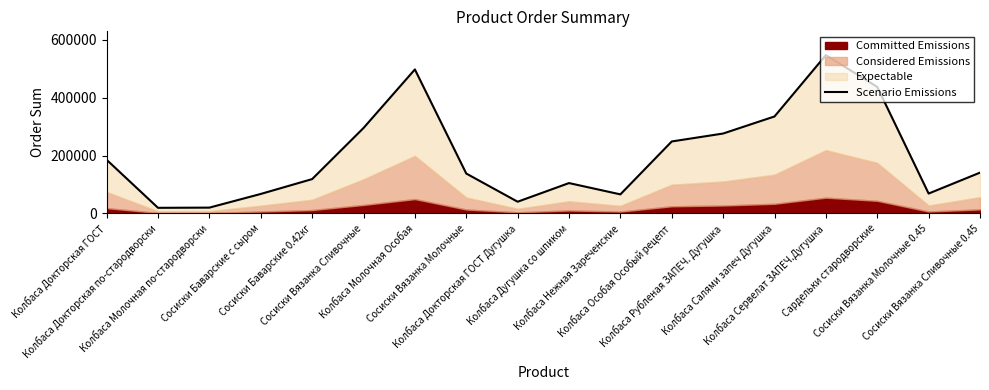

Approximately how many times larger is the value at Сосиски Баварские 0.42кг compared to Колбаса Молочная по-стародворски?

5.9